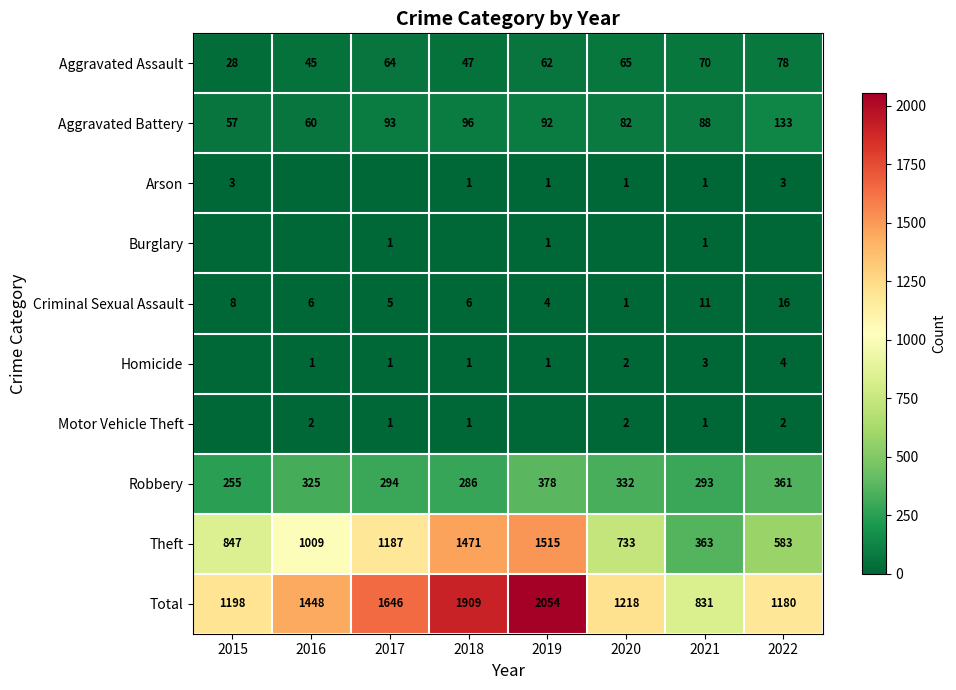

What is the difference between the maximum and minimum values in the Theft series?

1152